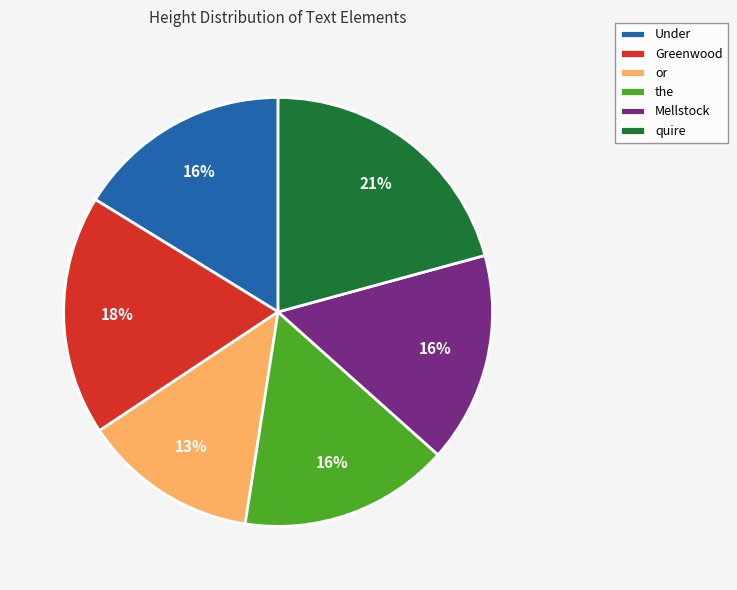

To the nearest percent, what is the difference between the largest and smallest slice percentages?

8%